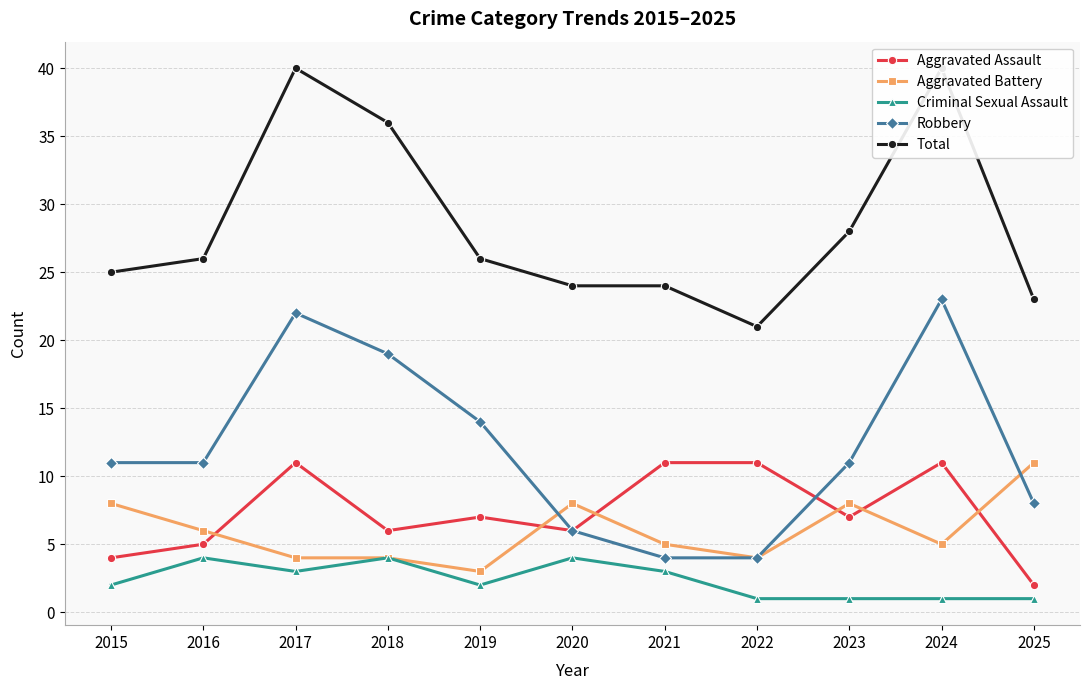

True or false: Aggravated Assault has more than 0 points higher than both neighbors.

True